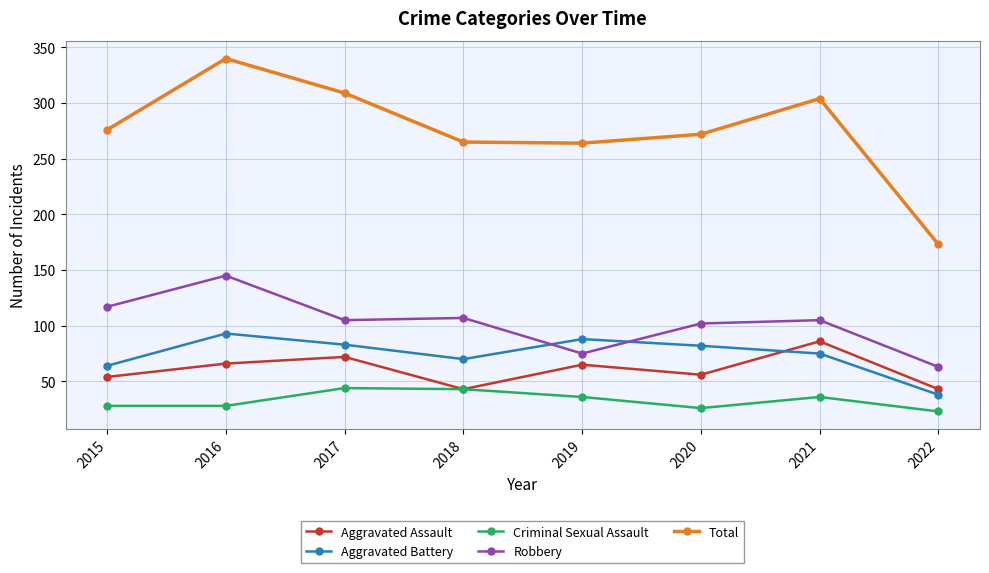

What is the value of the Aggravated Assault point at the 4th from the left?

43